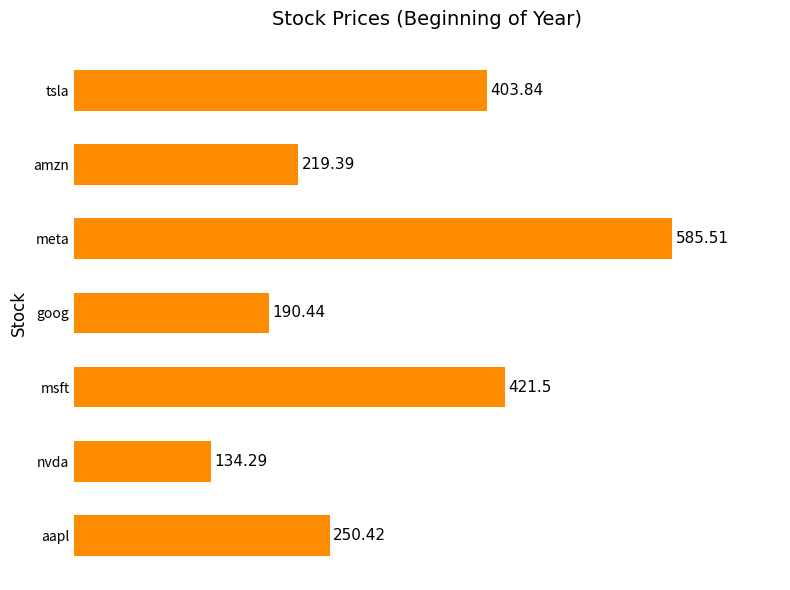

Approximately how many times larger is the value at tsla compared to goog?

2.1